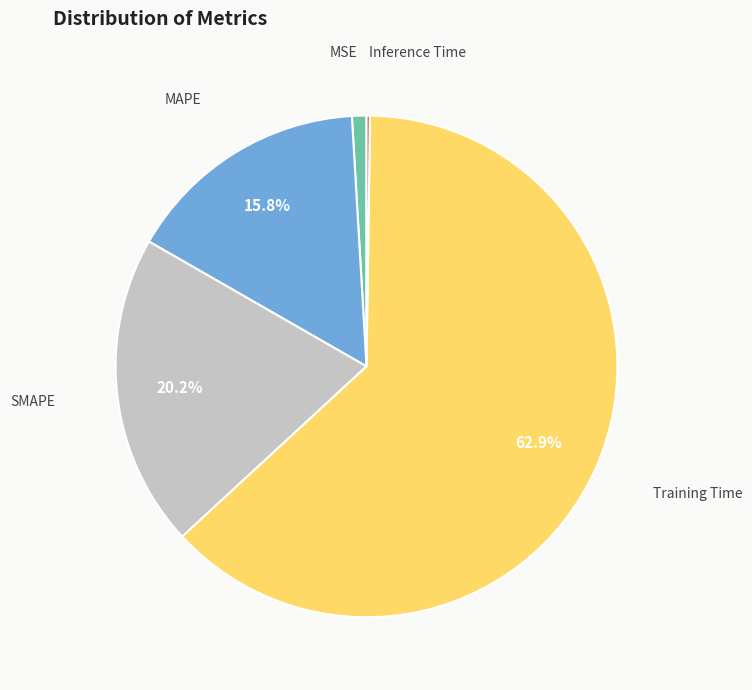

Does any single category account for the majority?

Yes